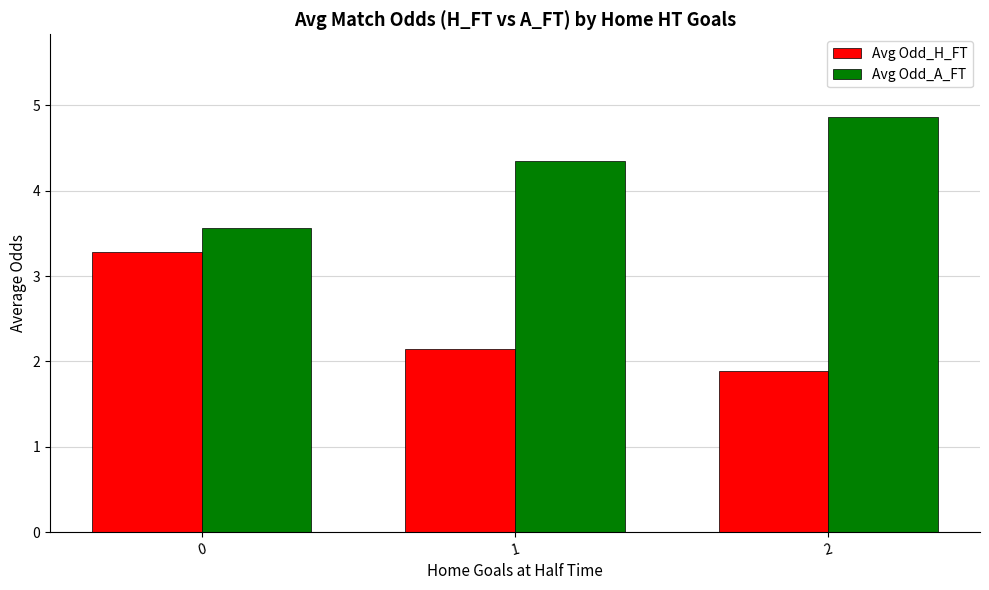

What are all the series names shown in the legend?

Avg Odd_H_FT, Avg Odd_A_FT